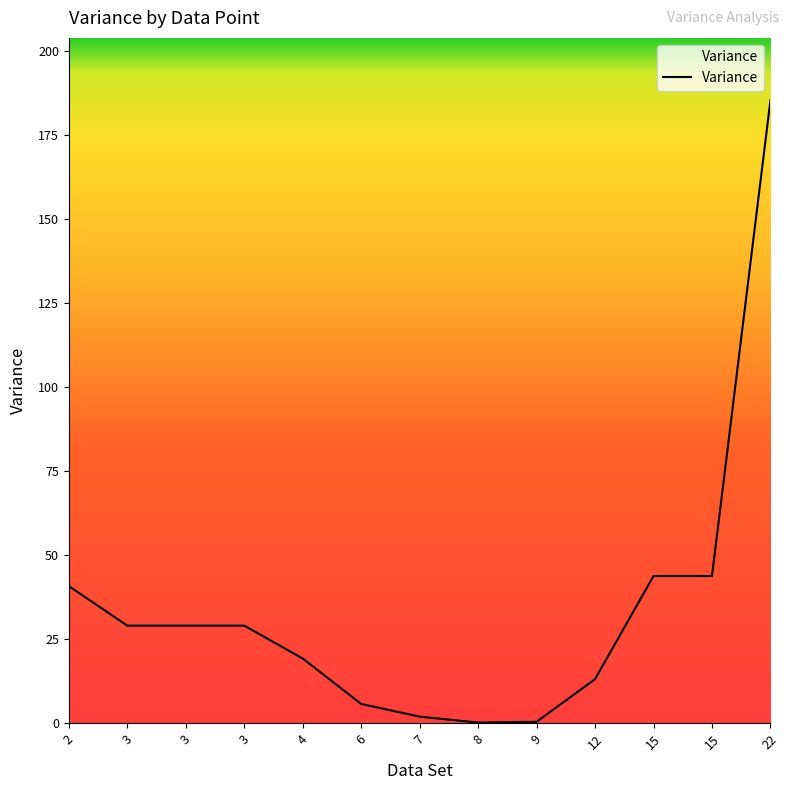

Is this an area chart (filled region under the line)?

Yes